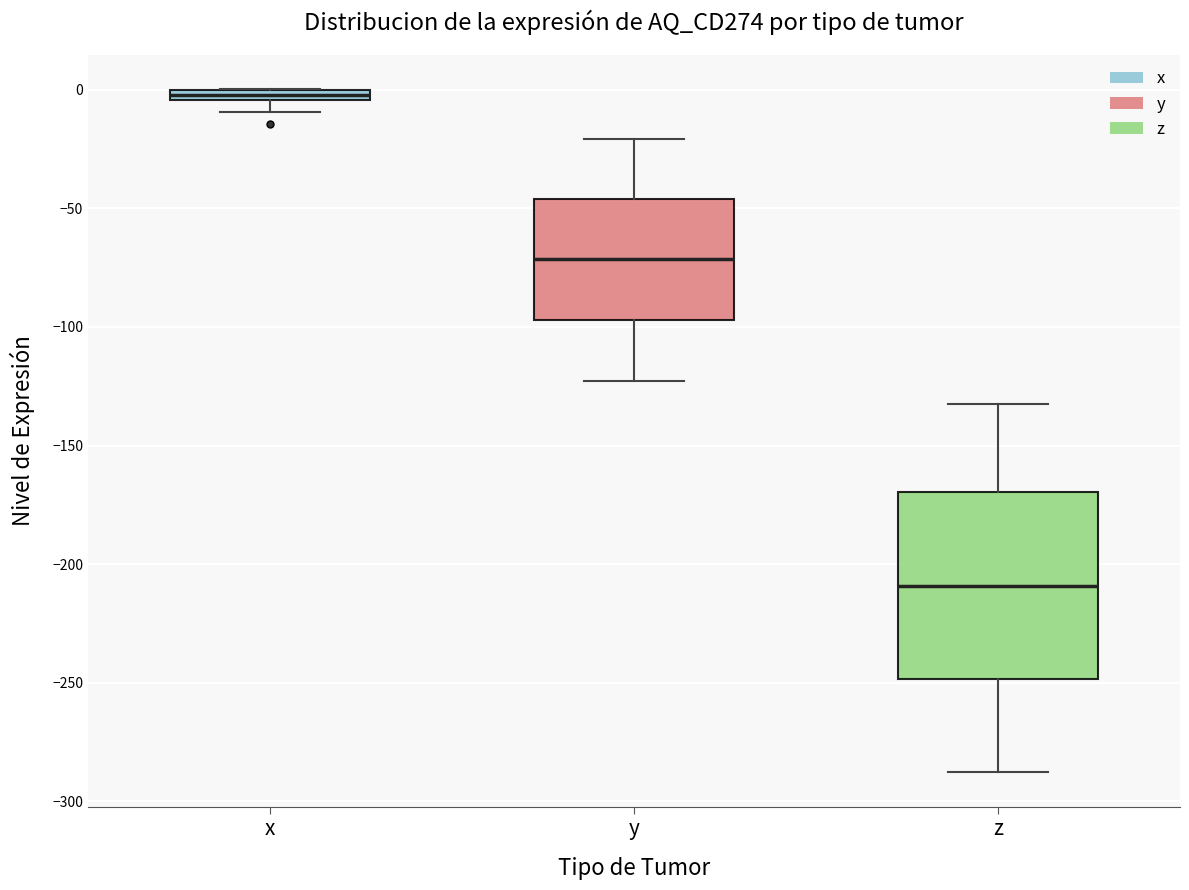

Where does the lower whisker of the box for x end on the y-axis? The values are not printed on the chart, so give them approximately, as read against the axis.

-10